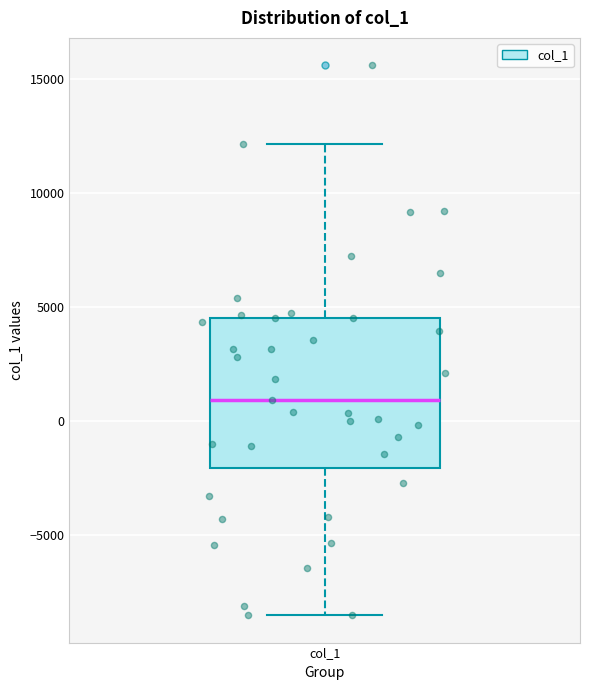

Read this box plot against the y-axis: the position of the median line, the range covered by the box, and the ends of both whiskers. The values are not printed on the chart, so give them approximately, as read against the axis.

median 1000, box -2000 to 4500, whiskers -8500 to 12000